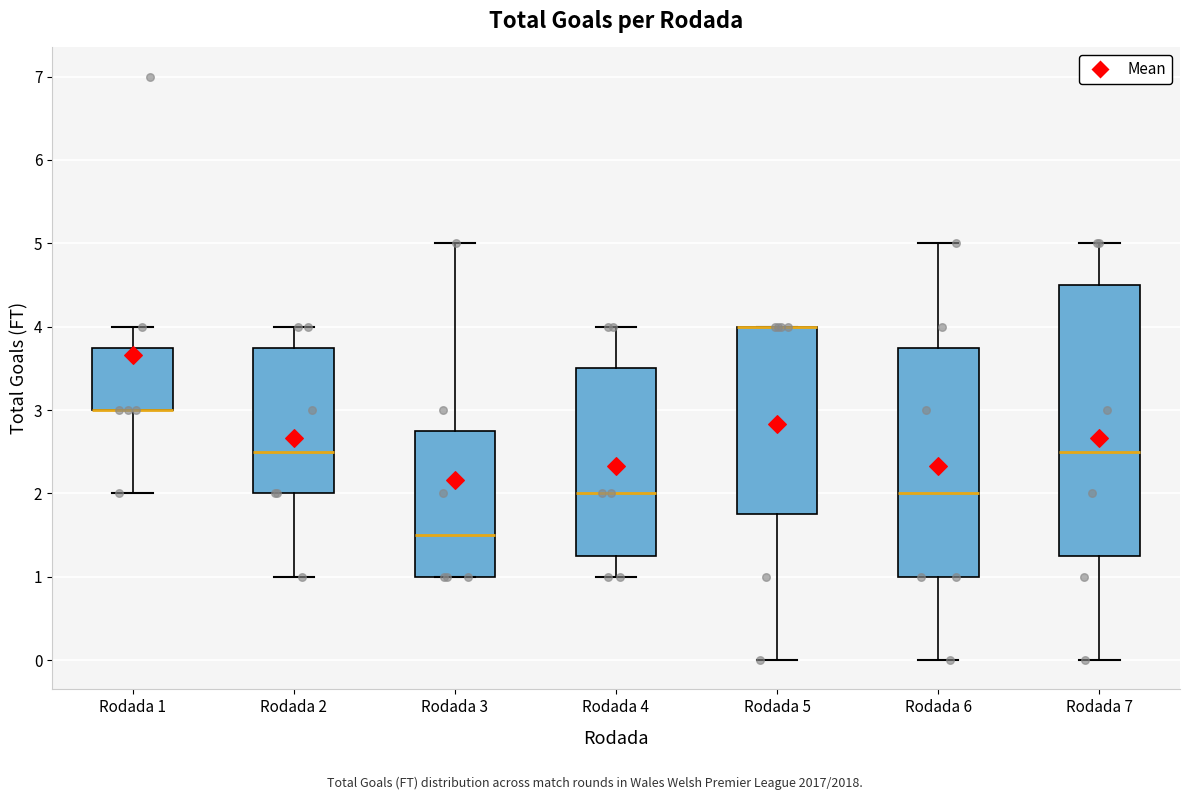

Which box is the tallest, from its lower edge to its upper edge?

Rodada 7